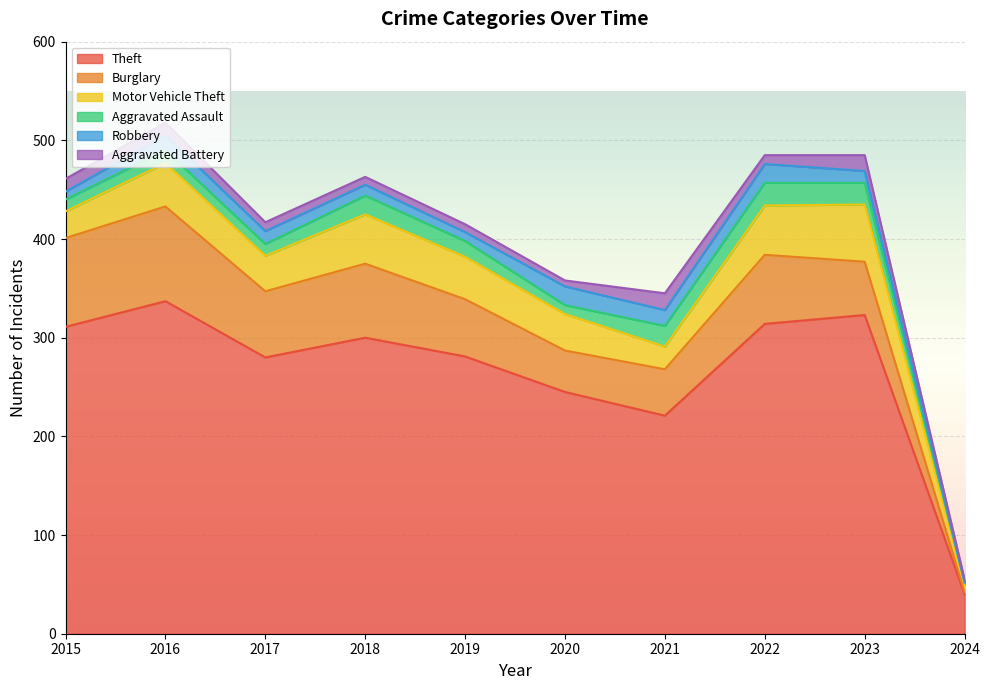

Read the Motor Vehicle Theft value at 2021, to the nearest 10.

20